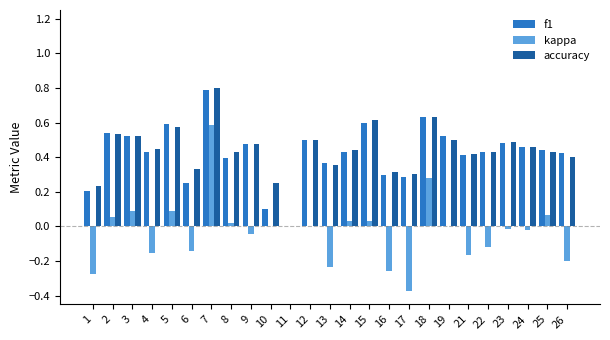

Does the chart contain stacked bars?

No